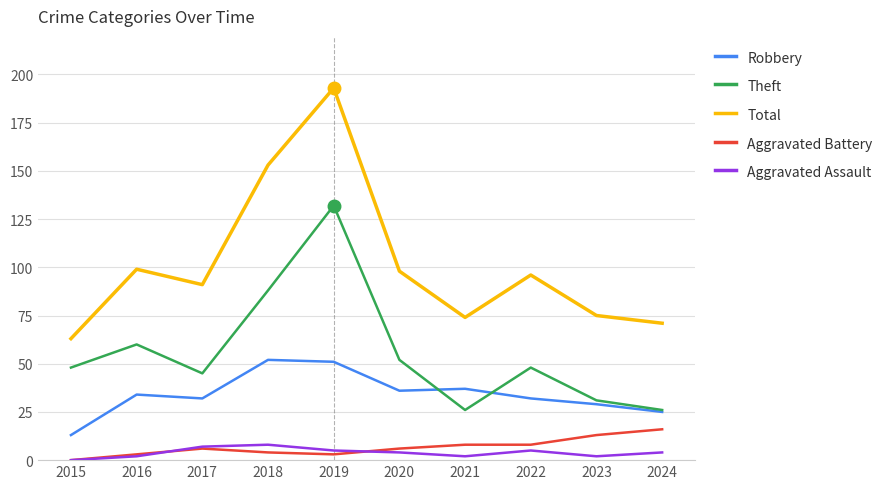

What is the sum of the Robbery values at 2017 and 2019?

83